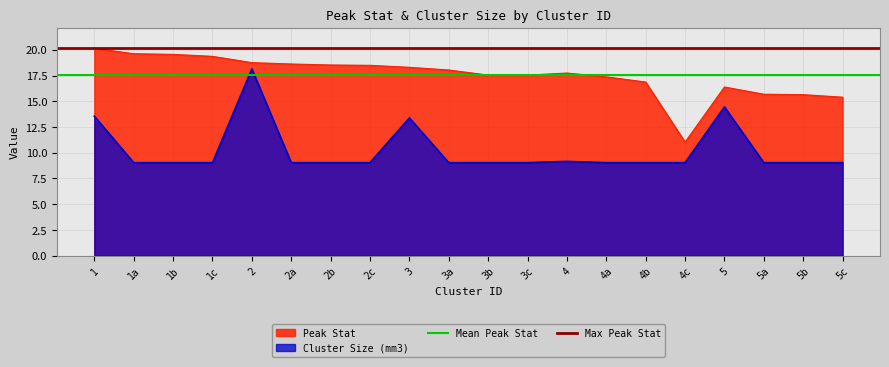

What is the minimum value for Max Peak Stat?

20.1